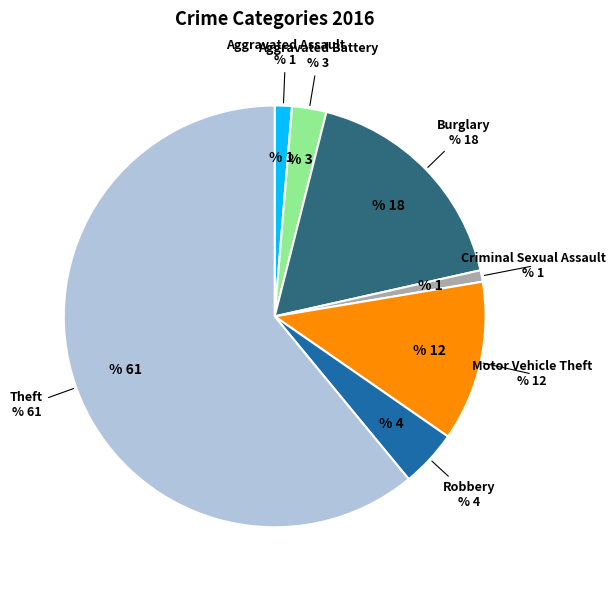

Is there any slice that represents more than half of the pie?

Yes